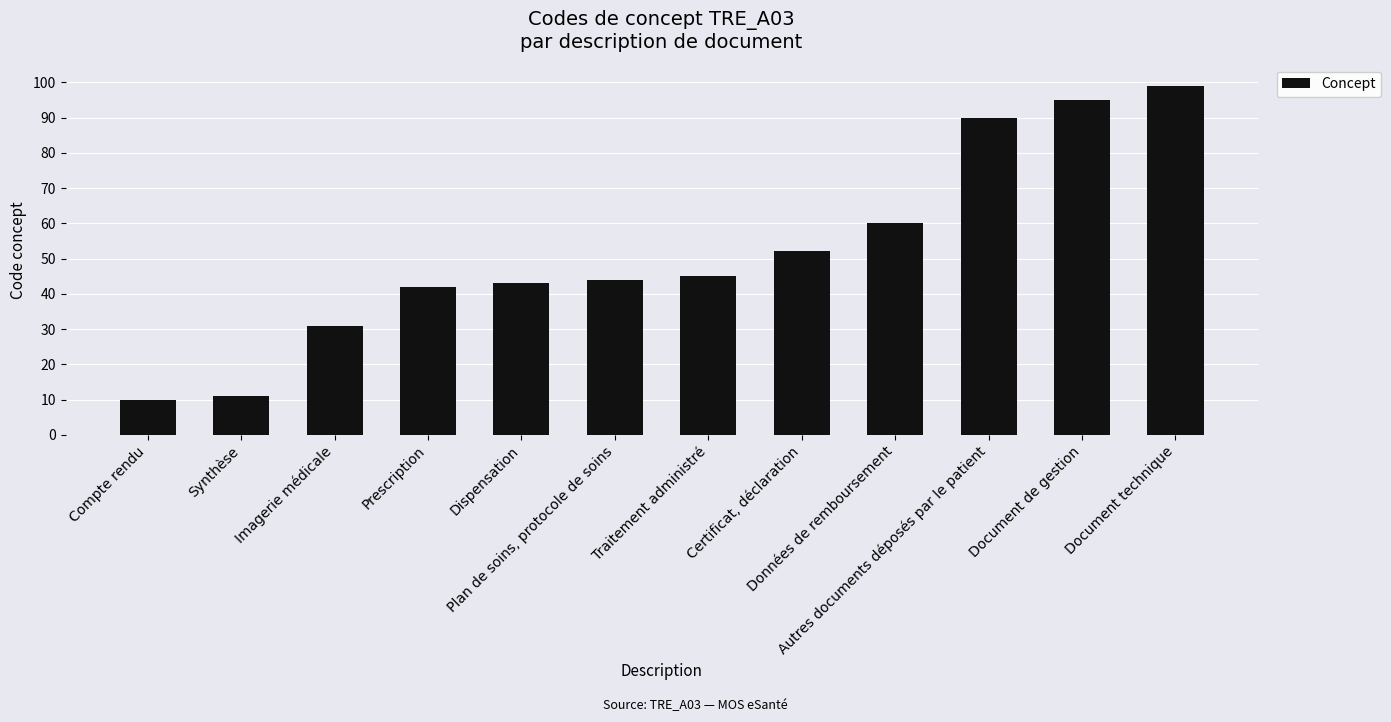

What is the label of the 10th bar from the left?

Autres documents déposés par le patient